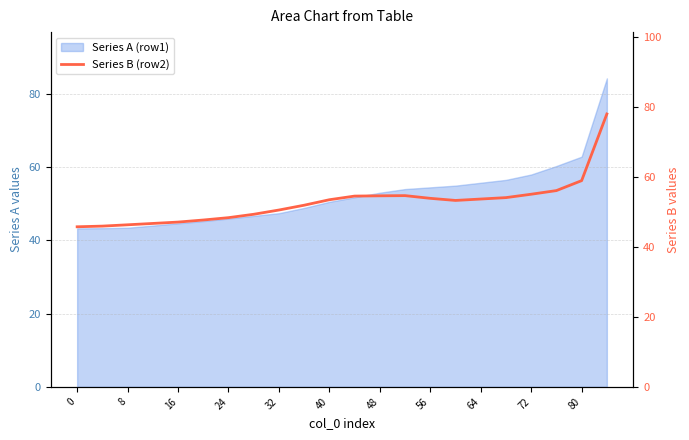

True or false: there are more than 2 points higher than both neighbors.

False